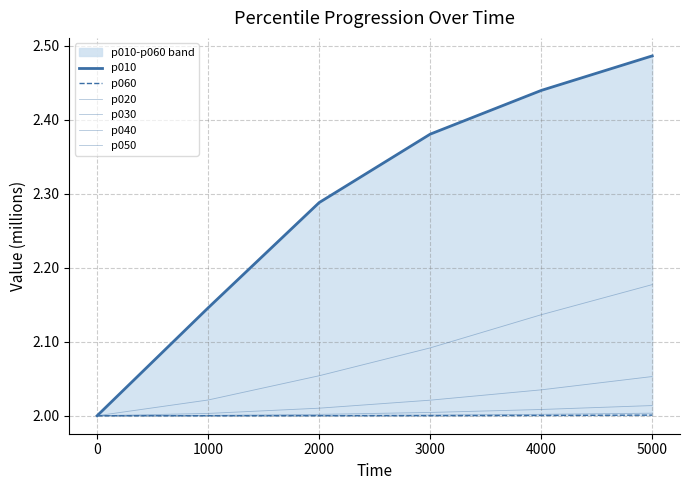

The p020 series shows 2.9 at 1000. True or false?

False